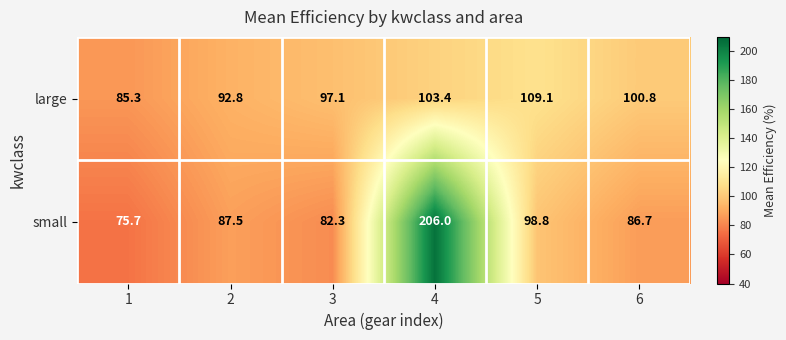

How many series are shown in this chart?

2